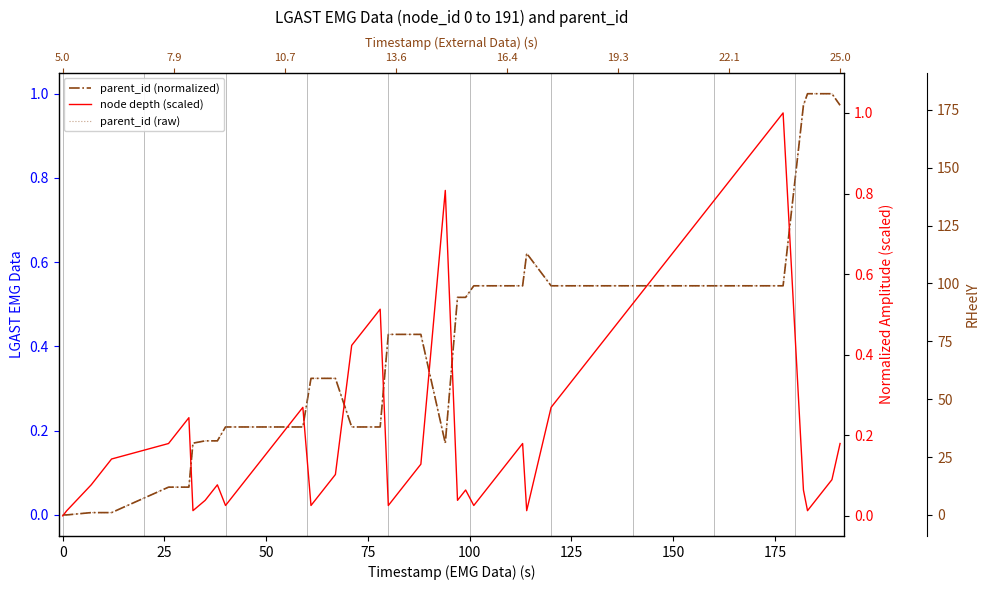

Count the number of categories in the chart.

40